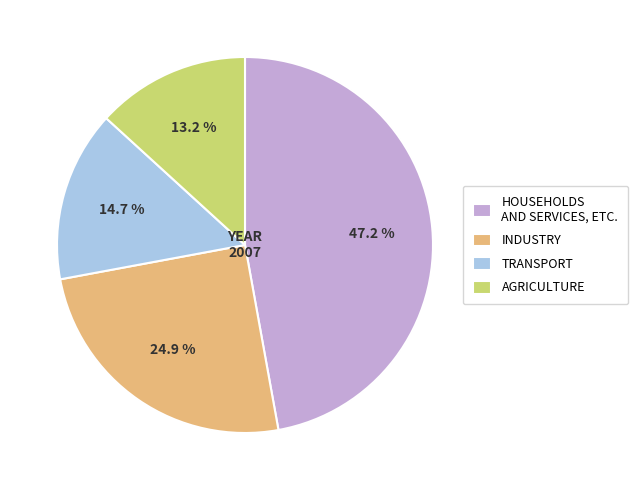

Rank the categories by value from lowest to highest.

AGRICULTURE, TRANSPORT, INDUSTRY, HOUSEHOLDS AND SERVICES, ETC.